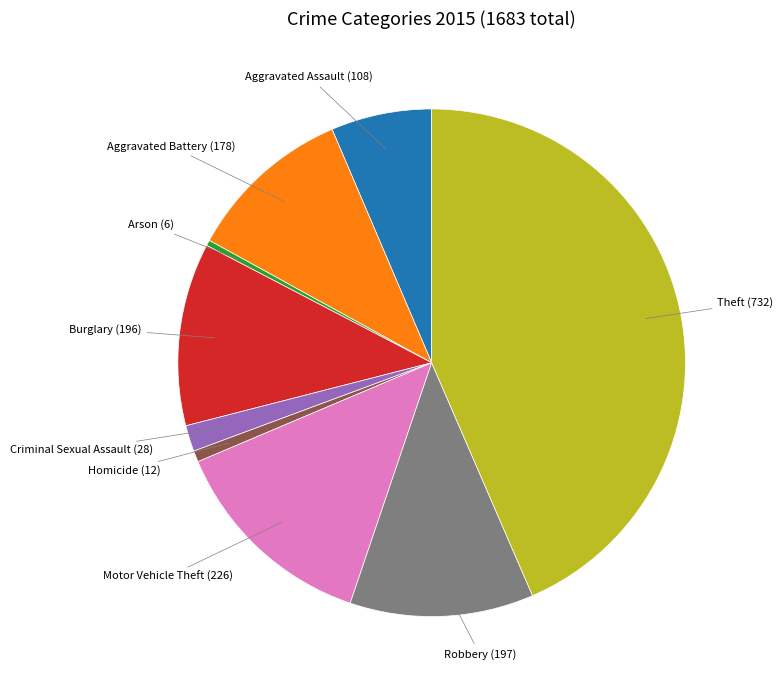

Is there any slice that represents more than half of the pie?

No